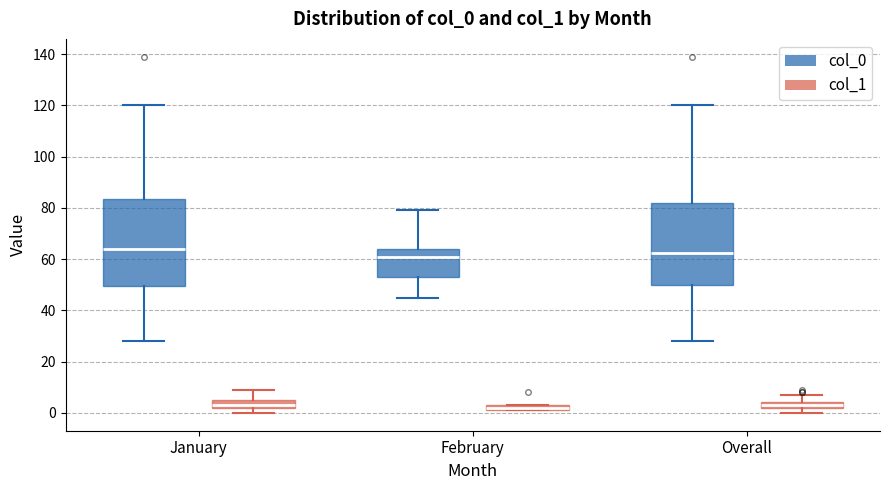

Where is the lower edge of the box for February (col_1) on the y-axis? The values are not printed on the chart, so give them approximately, as read against the axis.

2